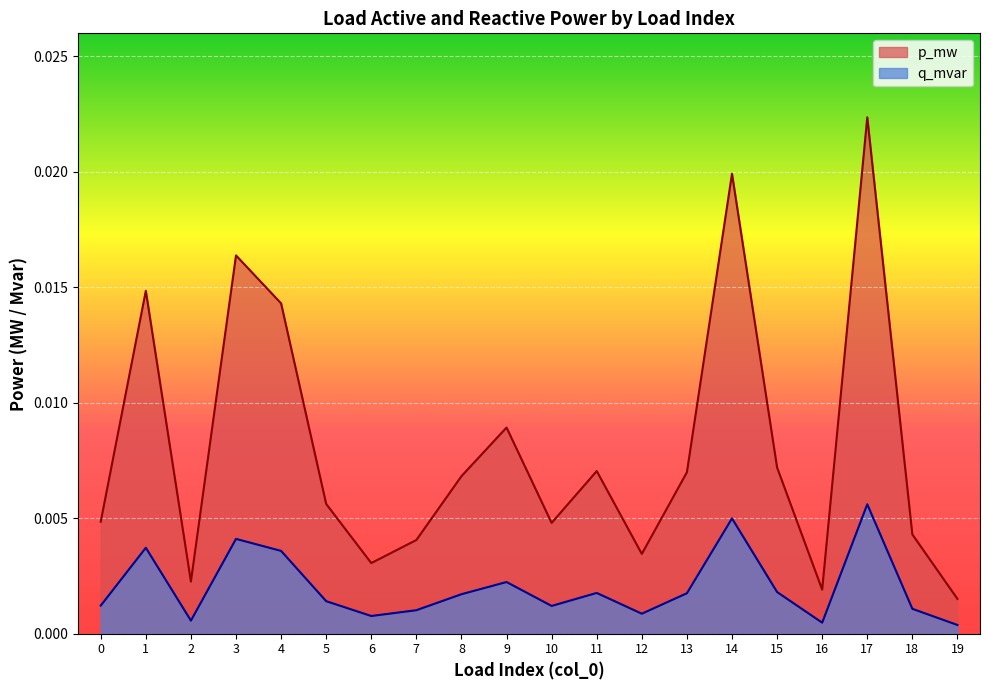

List the series in order of their peak value, lowest first.

q_mvar, p_mw